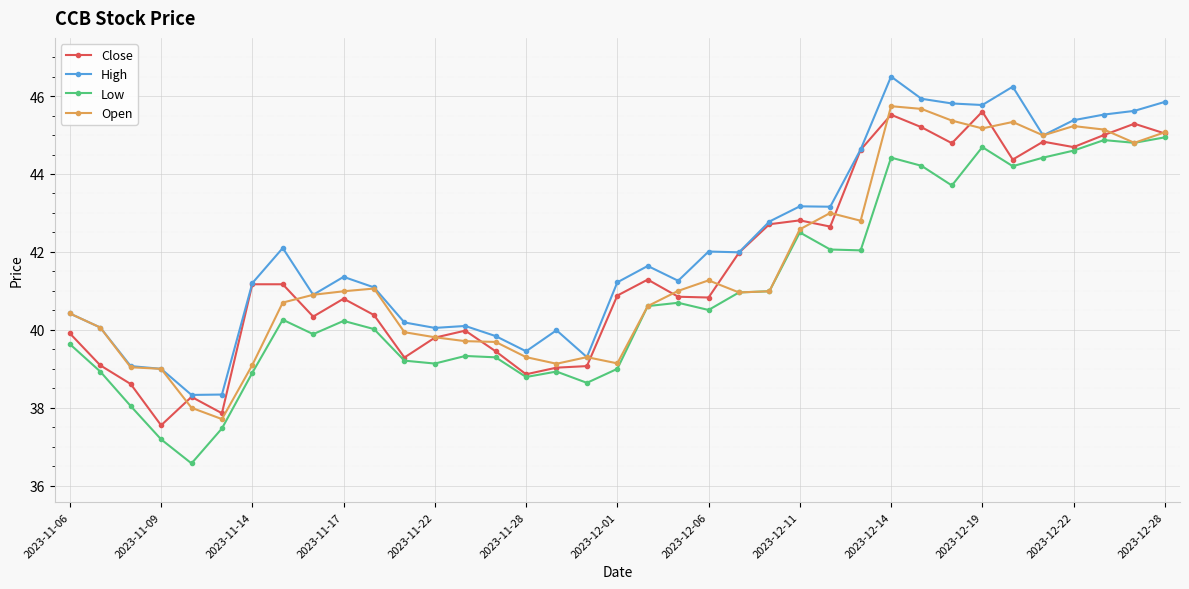

True or false: High and Low intersect in this chart.

False